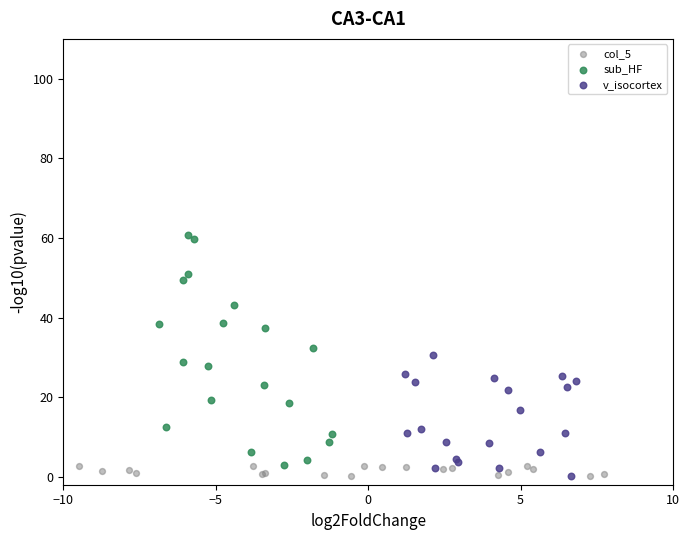

What are all the series names shown in the legend?

col_5, sub_HF, v_isocortex